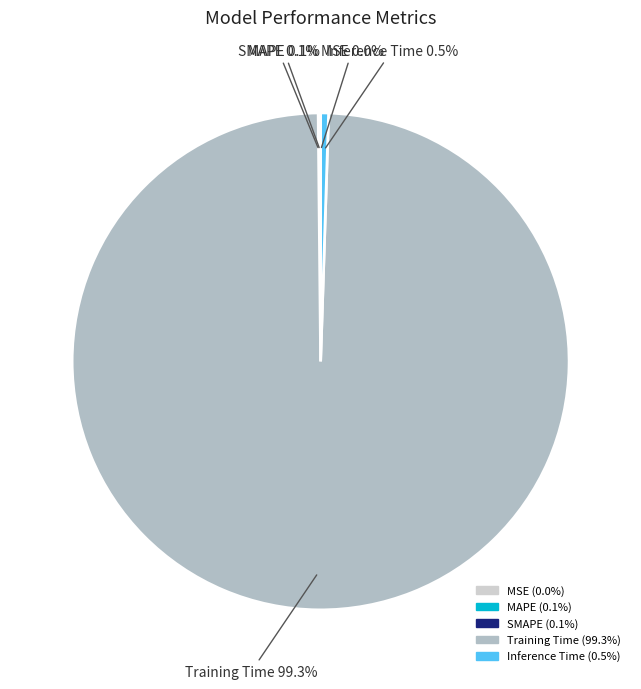

Which slice is the largest?

Training Time